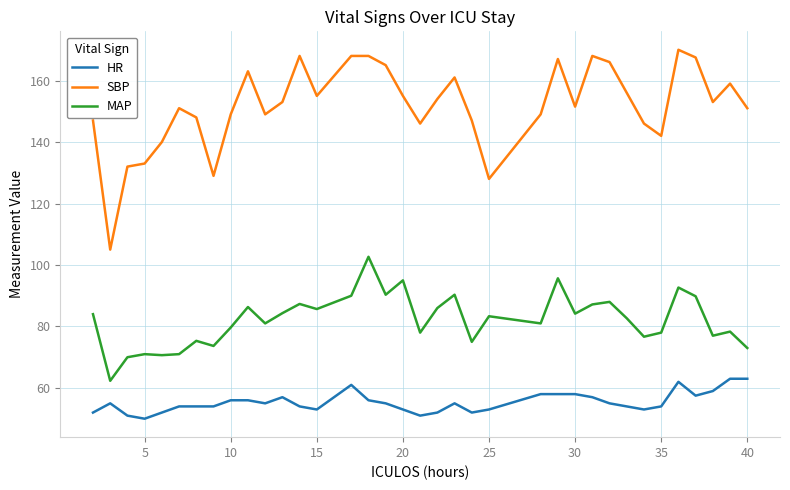

Count the number of data series in this chart.

3